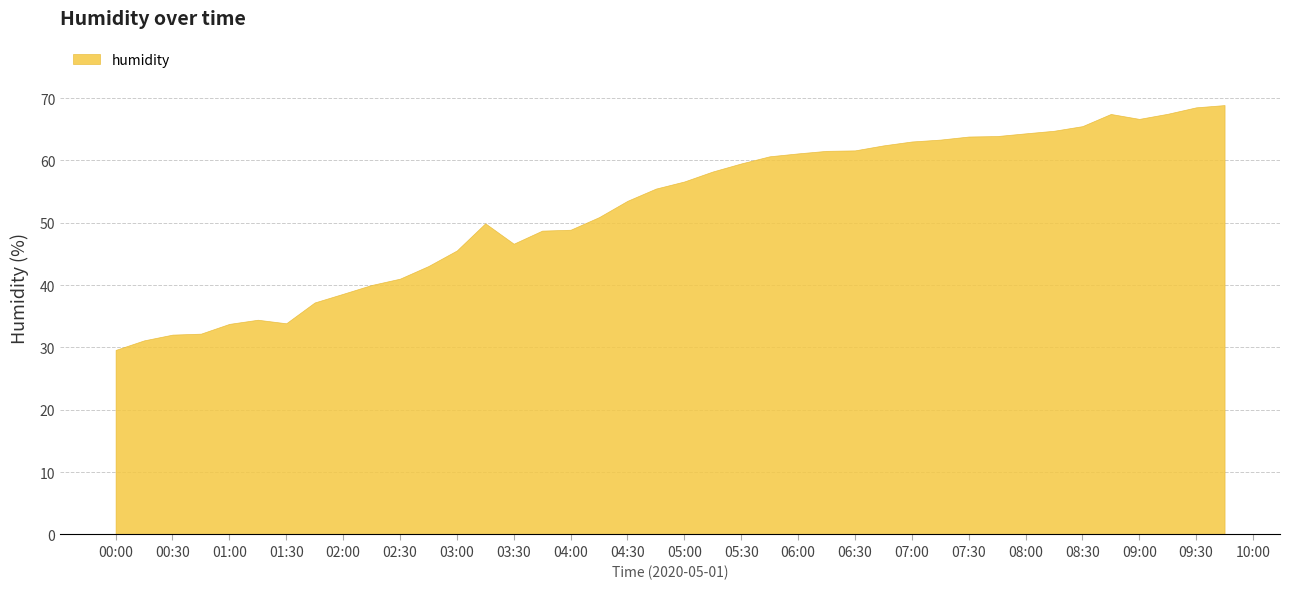

What is the greatest value displayed?

68.9